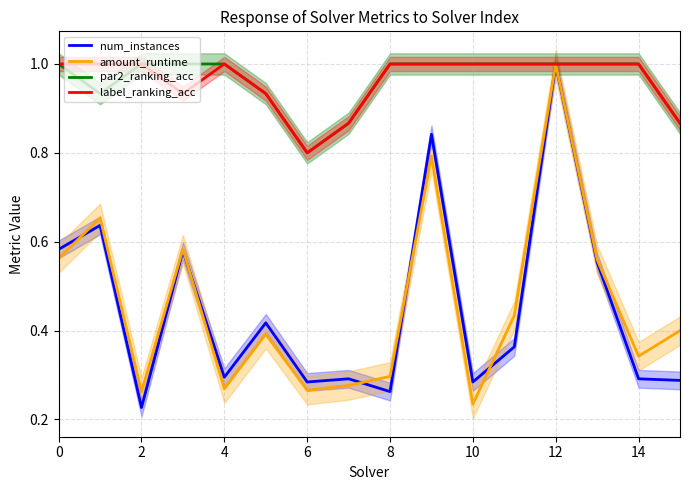

What is the difference between the maximum and second lowest values in the amount_runtime series?

0.7